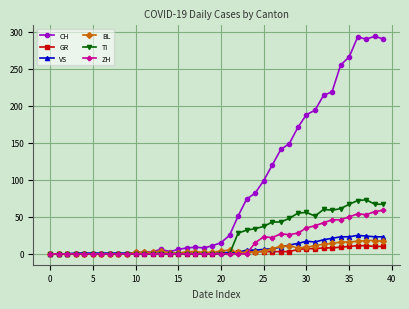

Does the chart have visible grid lines?

Yes